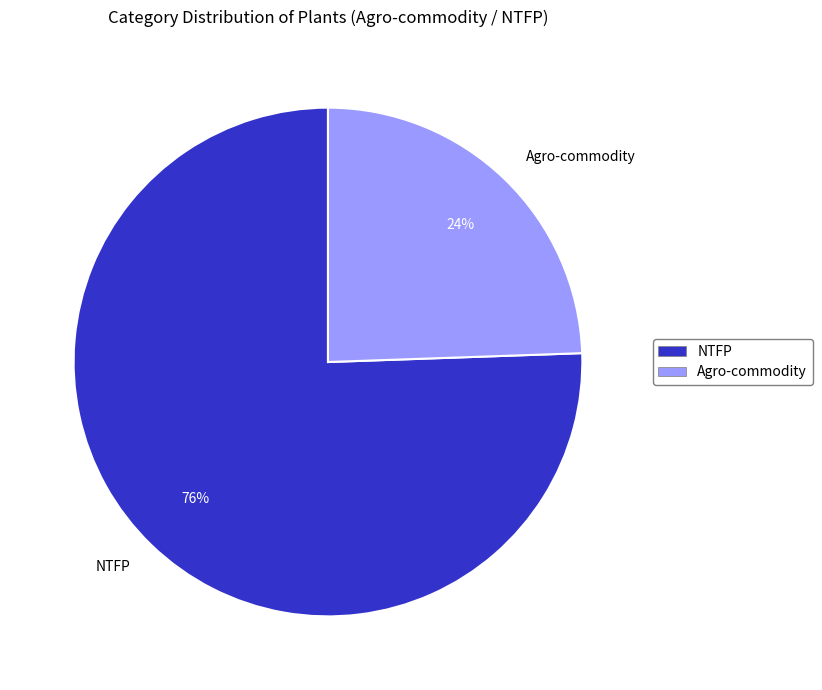

What is the majority slice?

NTFP